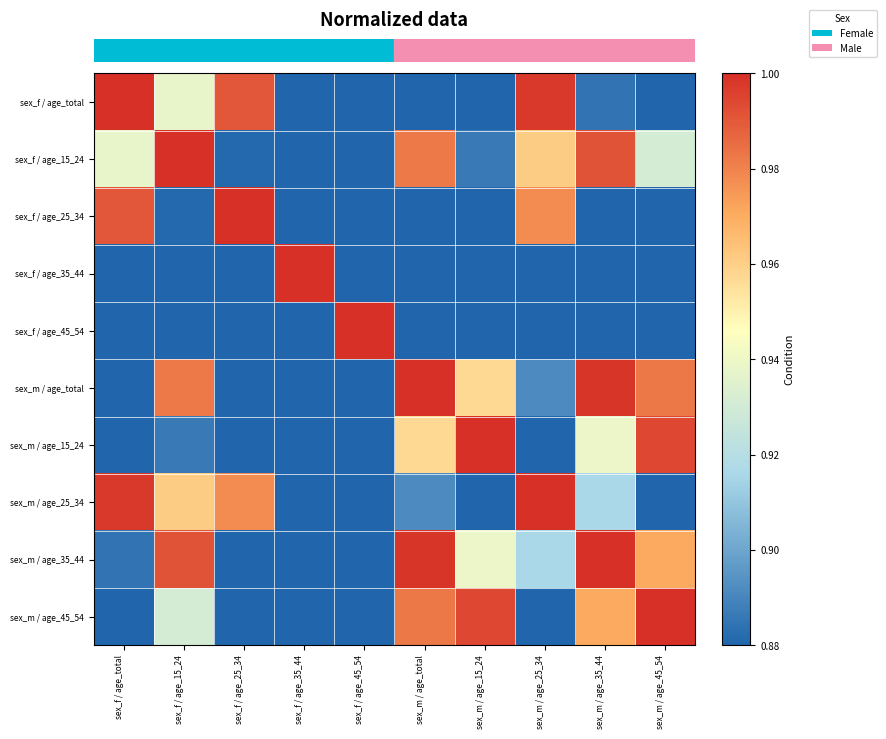

What is the total value across all series at sex_m / age_total?

9.3